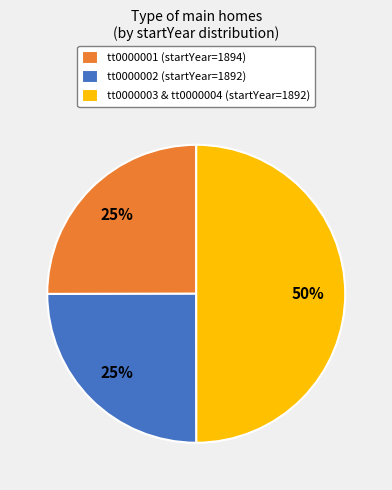

Which category has the biggest portion of the pie?

tt0000003 & tt0000004 (startYear=1892)